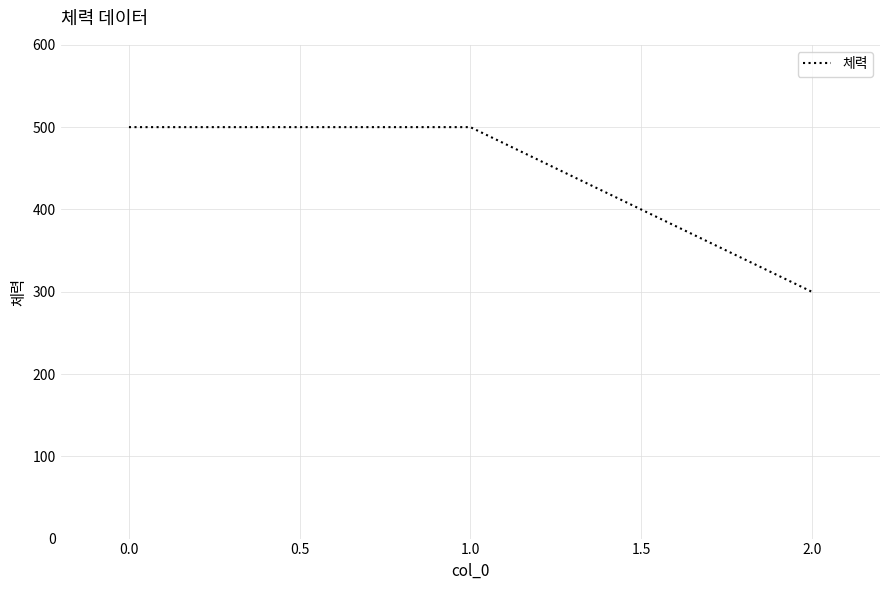

What is the maximum value shown in the chart?

500